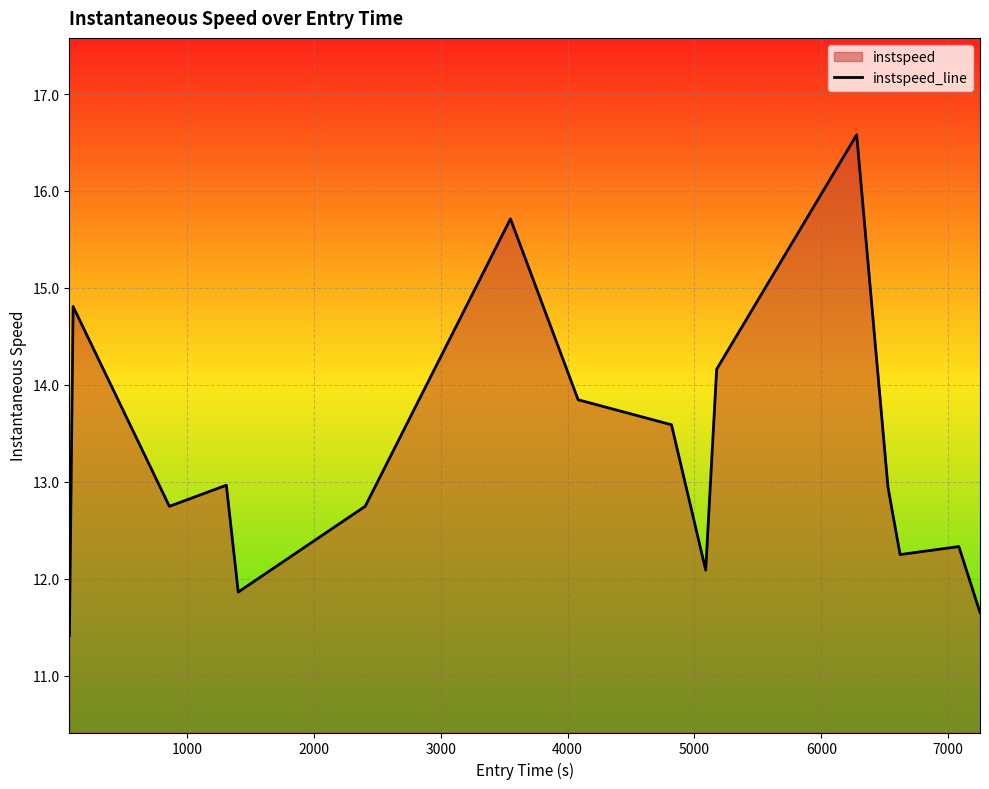

How many lines are shown in the chart?

1